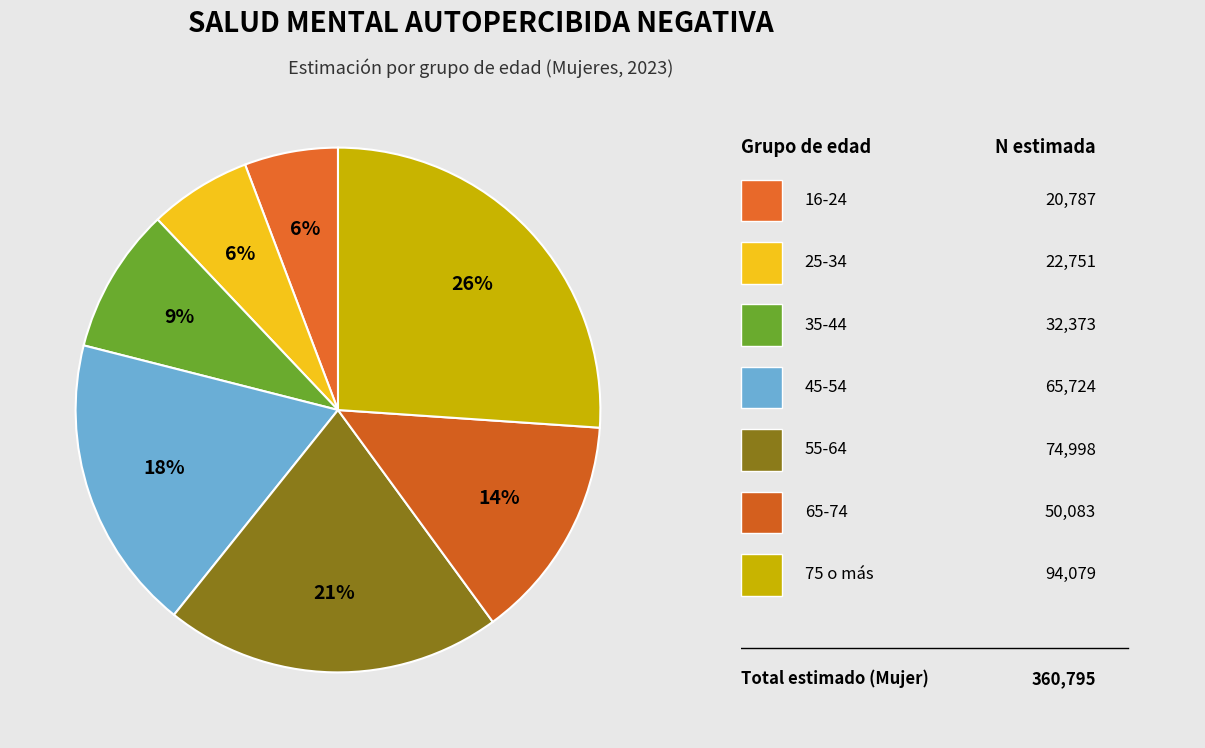

How many slices are in this pie chart?

7